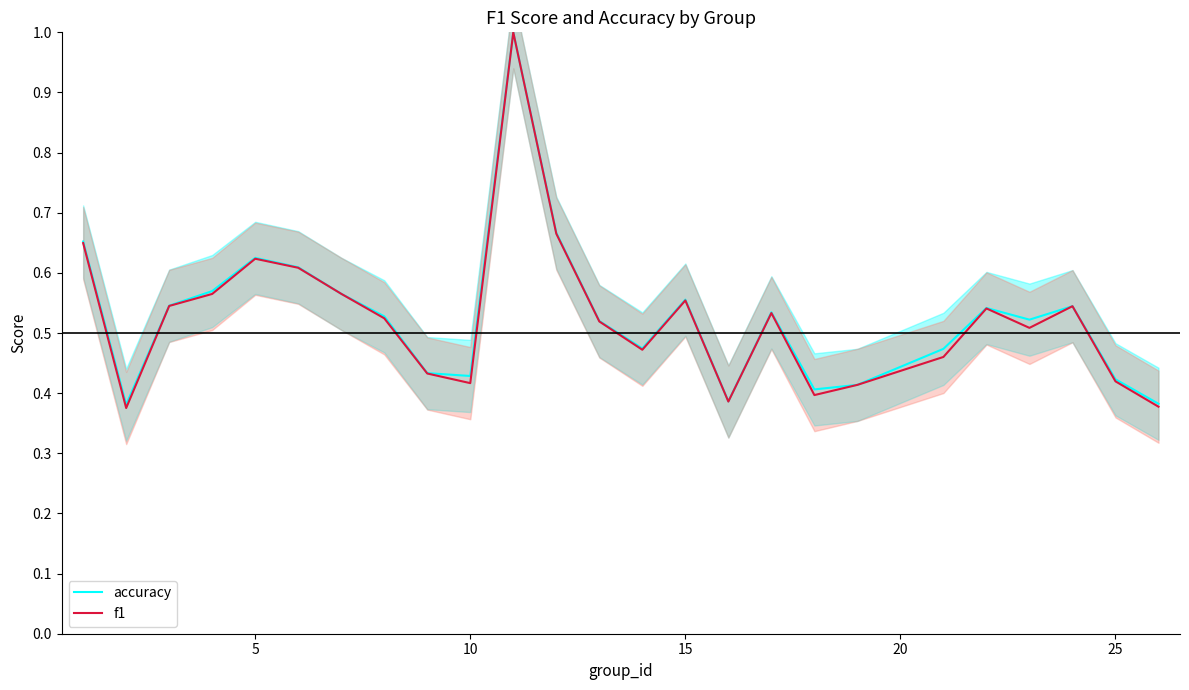

The value of f1 at 5 is 0.4. True or false?

False